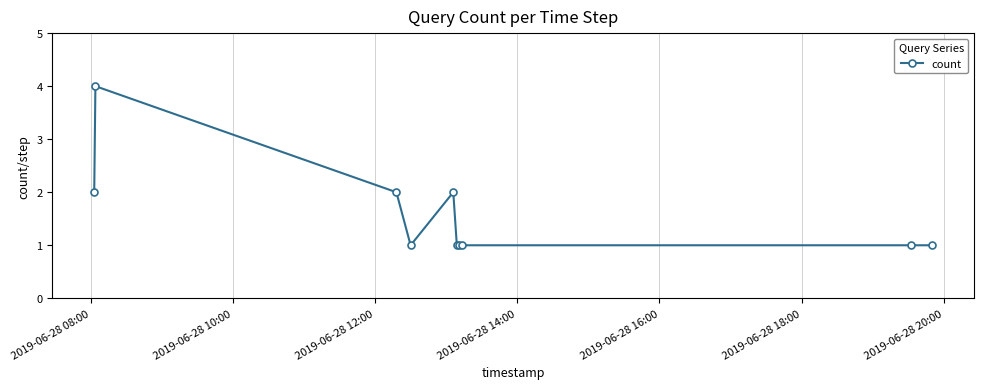

What is the value of the 8th point from the left?

1